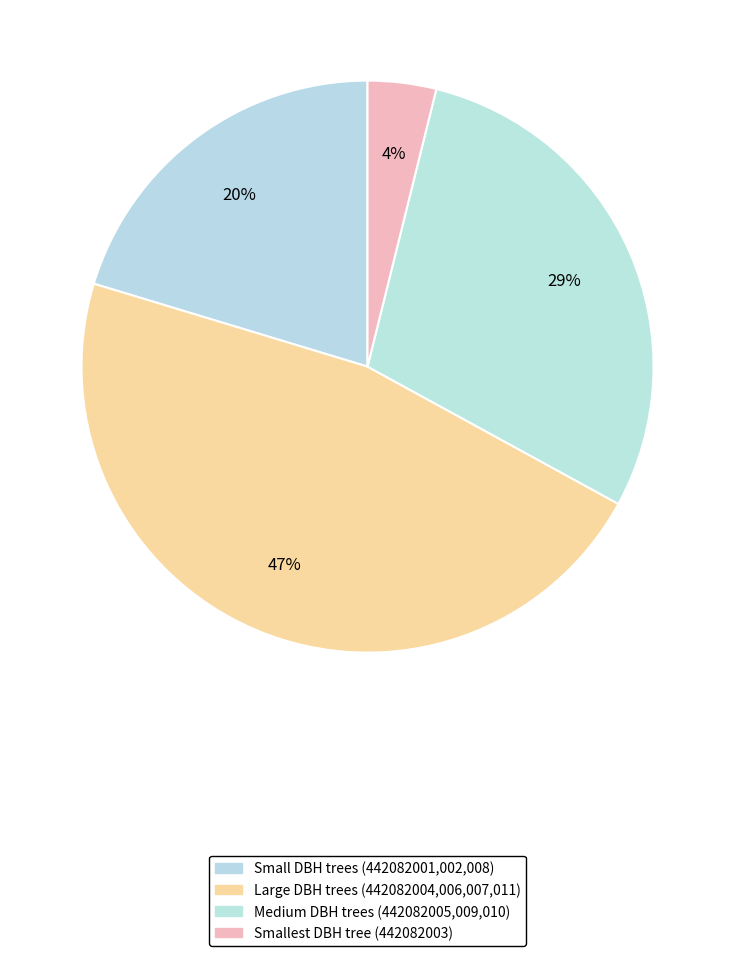

Count the number of slices in the pie.

4